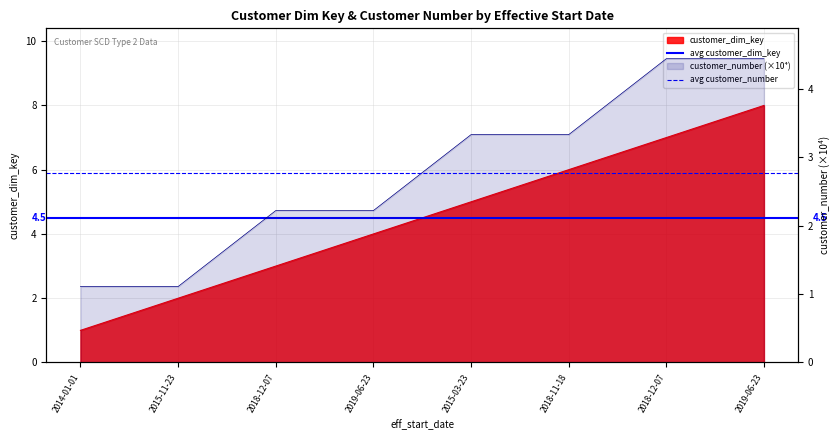

What is the average value of the avg customer_number series?

2.8